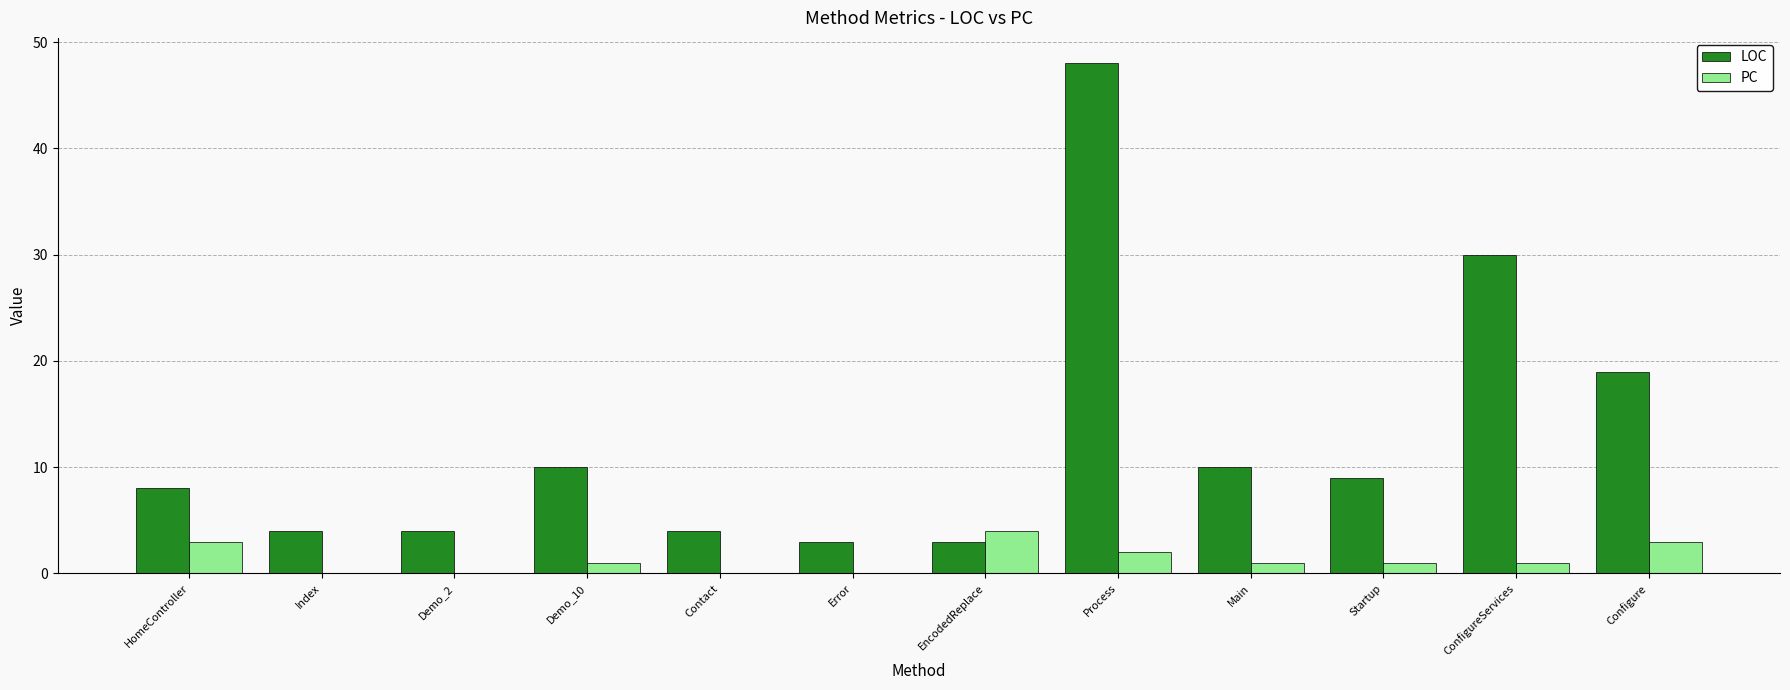

Reading left to right, transcribe all the data shown in this chart.

LOC: 8	4	4	10	4	3	3	48	10	9	30	19
PC: 3	0	0	1	0	0	4	2	1	1	1	3